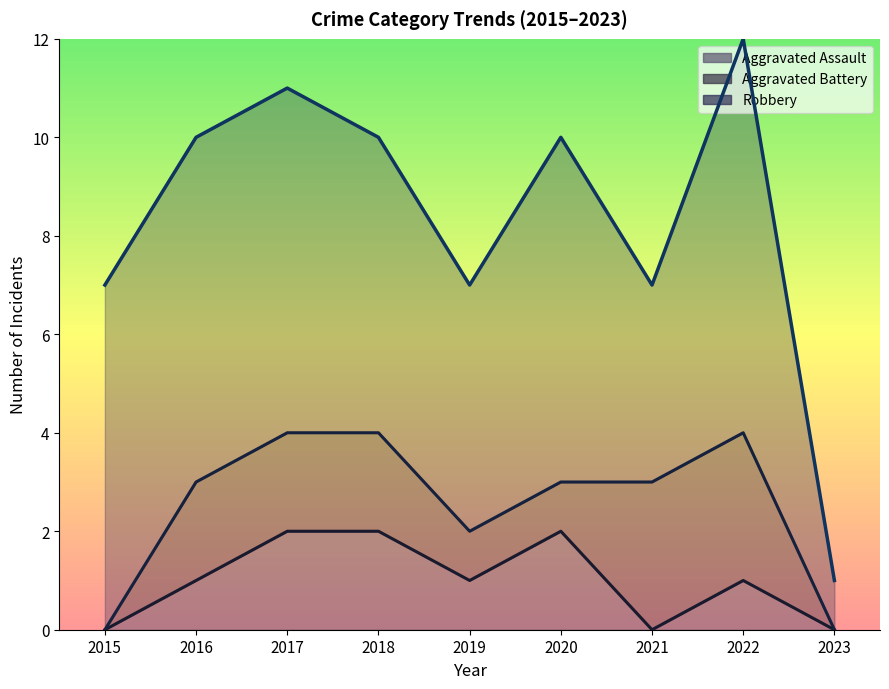

What is the maximum value for Aggravated Battery?

3